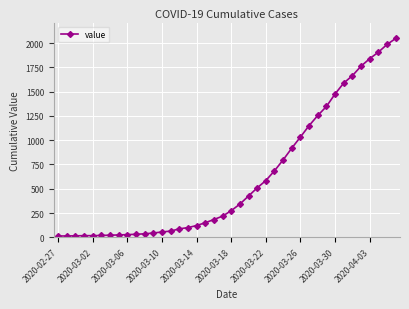

What is the difference between the maximum and minimum values?

2034